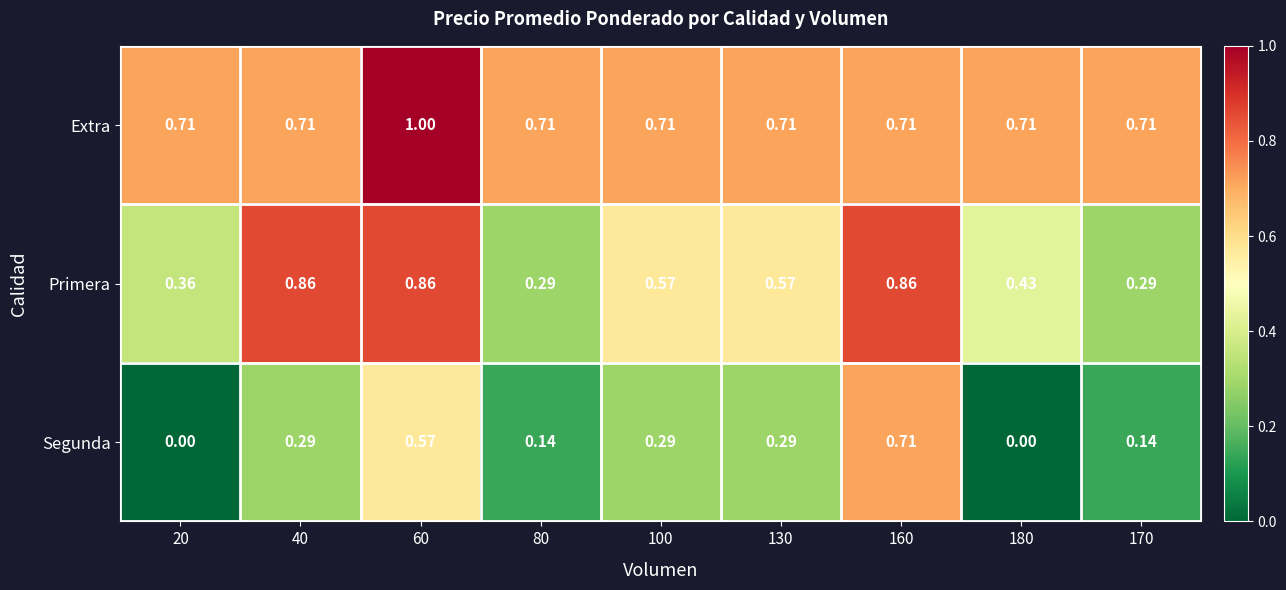

Which series has the widest spread of values?

Segunda